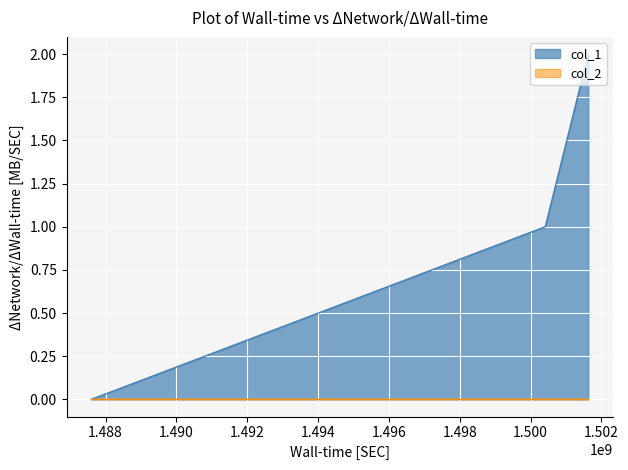

Which series has the widest spread of values?

col_1